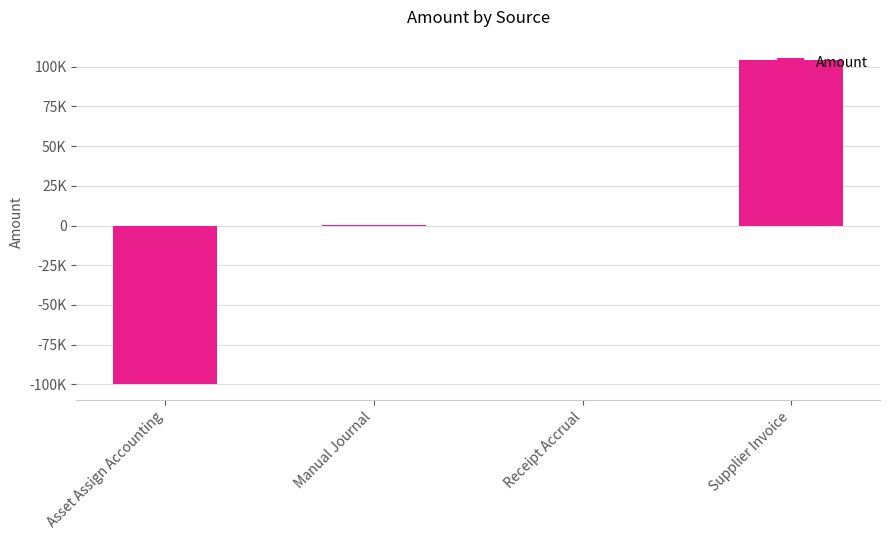

Are the bars horizontal?

No